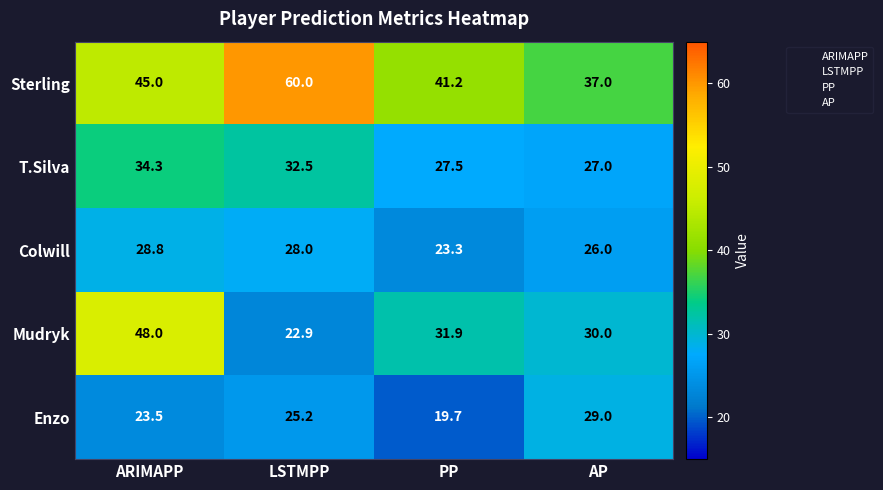

How many series are shown in this chart?

5